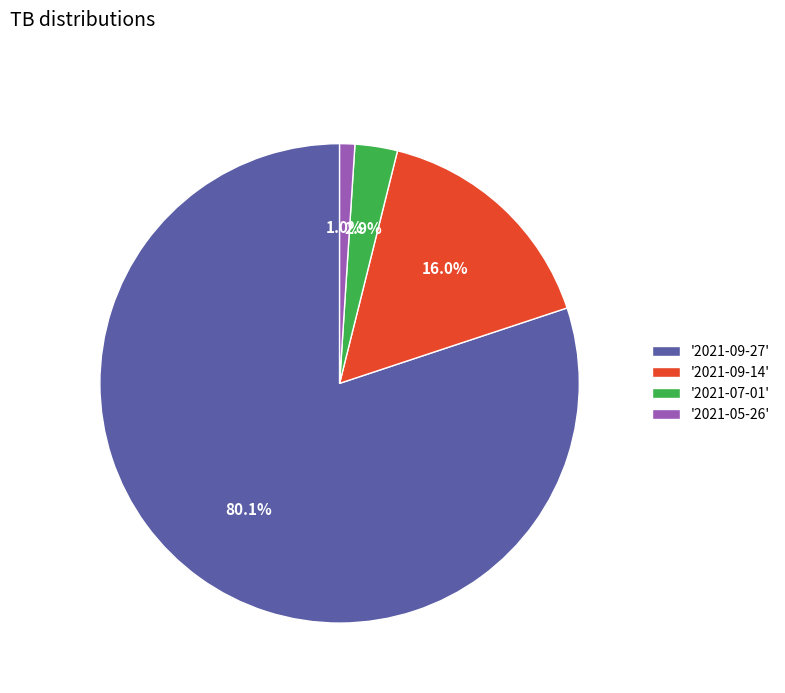

To the nearest percent, what is the difference between the largest and smallest slice percentages?

79%